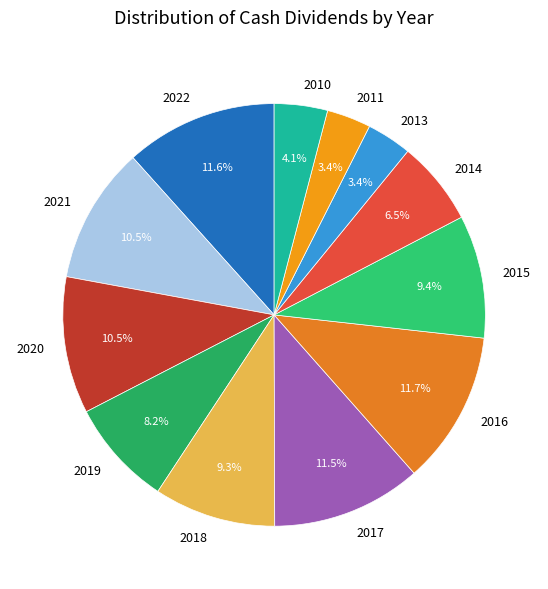

How many slices are in this pie chart?

12